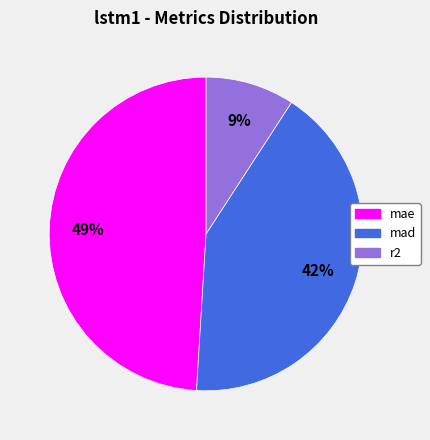

How many slices are in this pie chart?

3